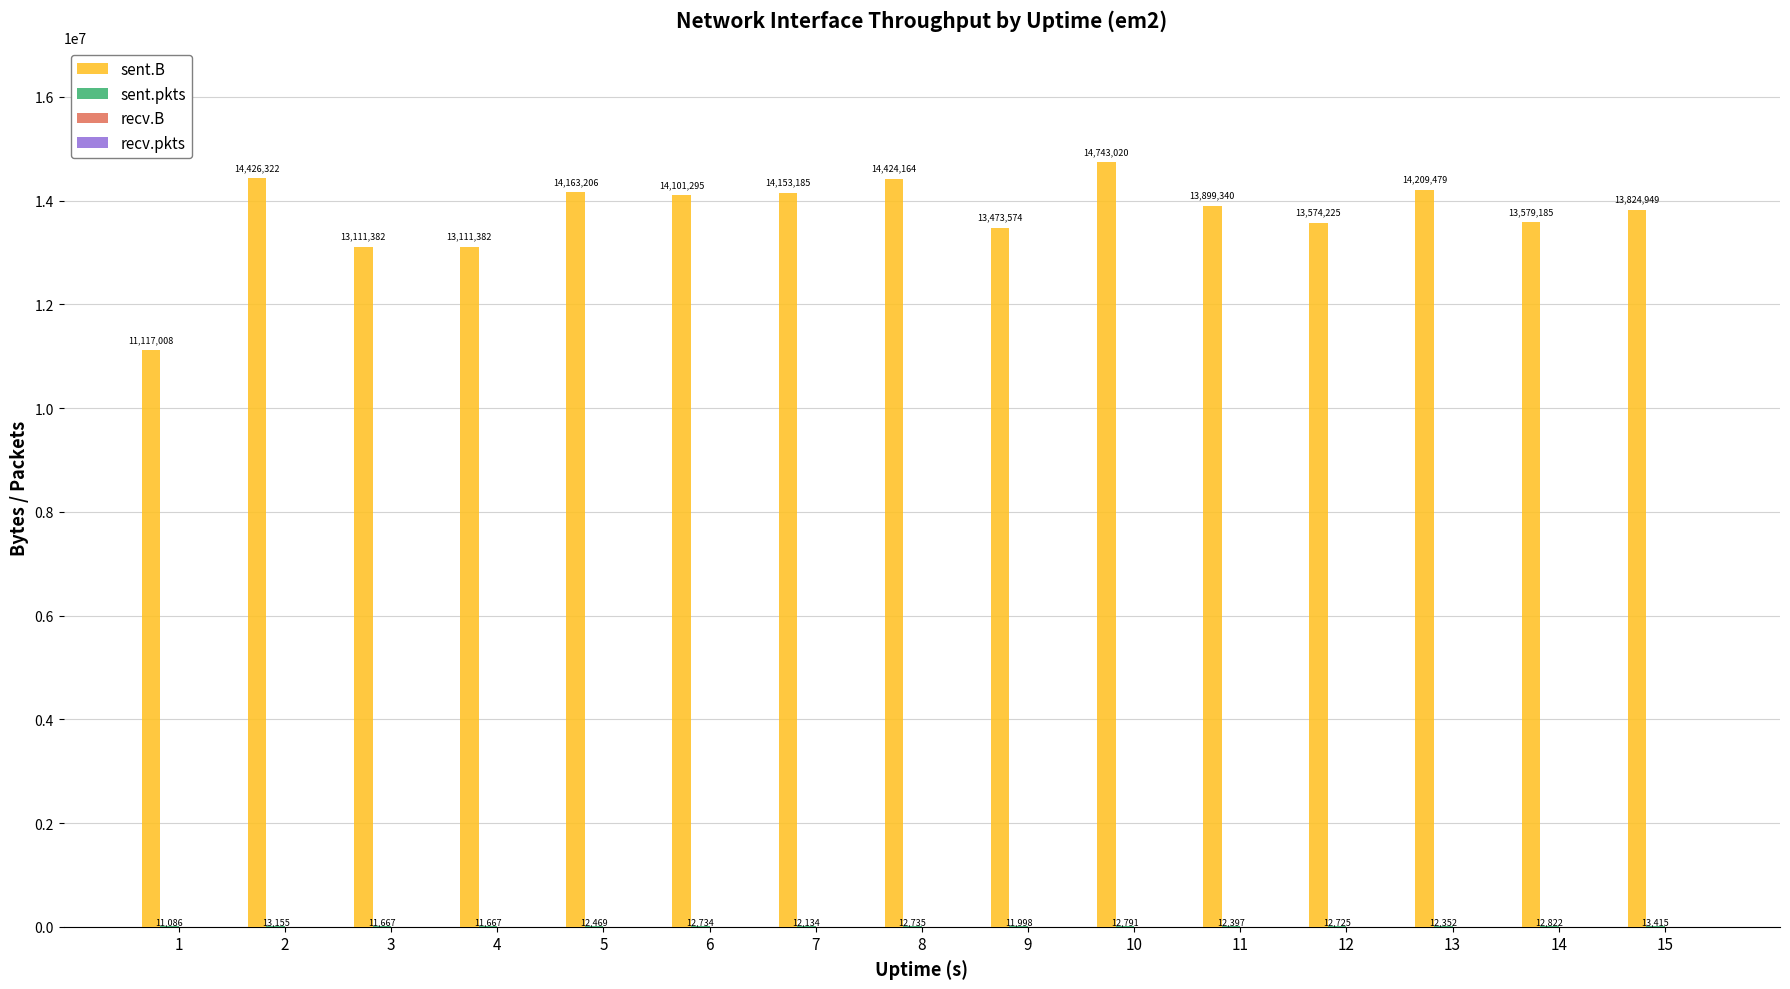

At which category is the sum across all series the highest?

10